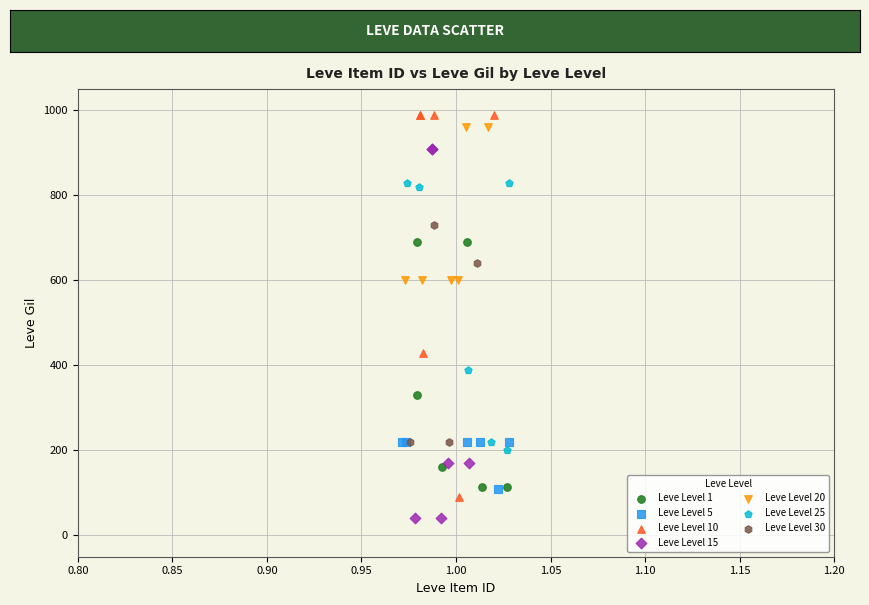

Which series contains the lowest Y value?

Leve Level 15